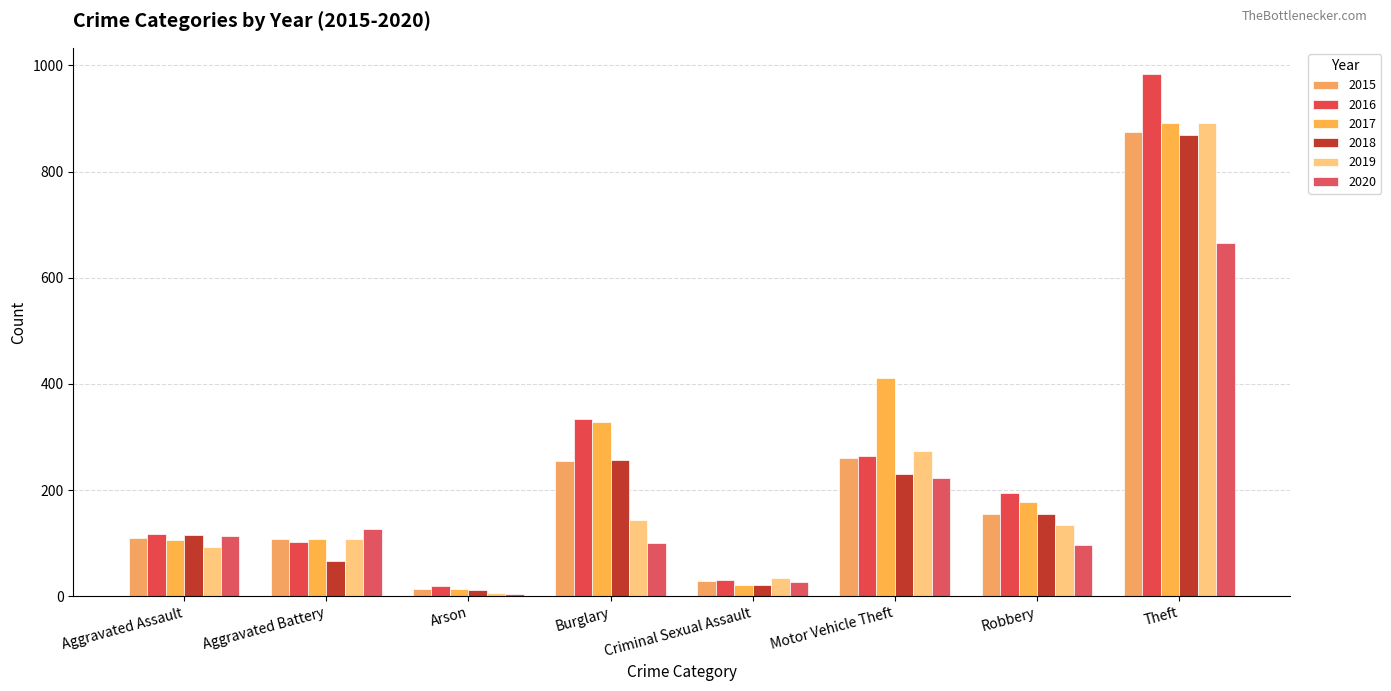

Are the bars grouped side by side (vs. stacked)?

Yes